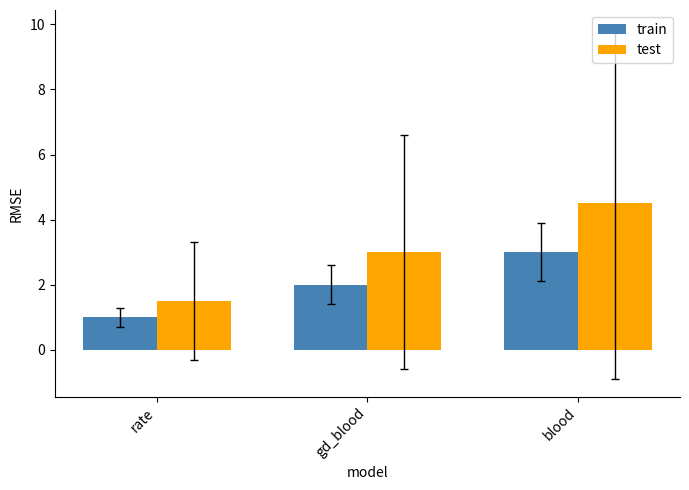

How many data points does each series have?

3